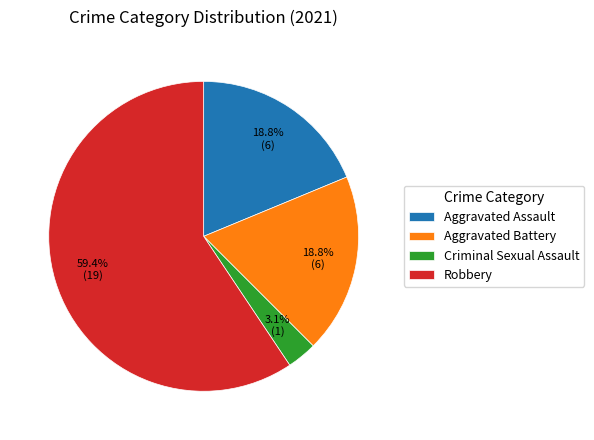

What is the total percentage of Criminal Sexual Assault and Aggravated Battery?

21.9%